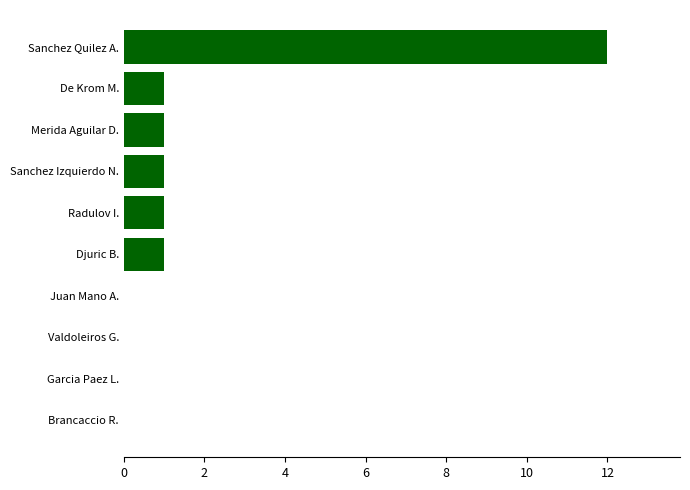

The value at De Krom M. is 1. True or false?

True